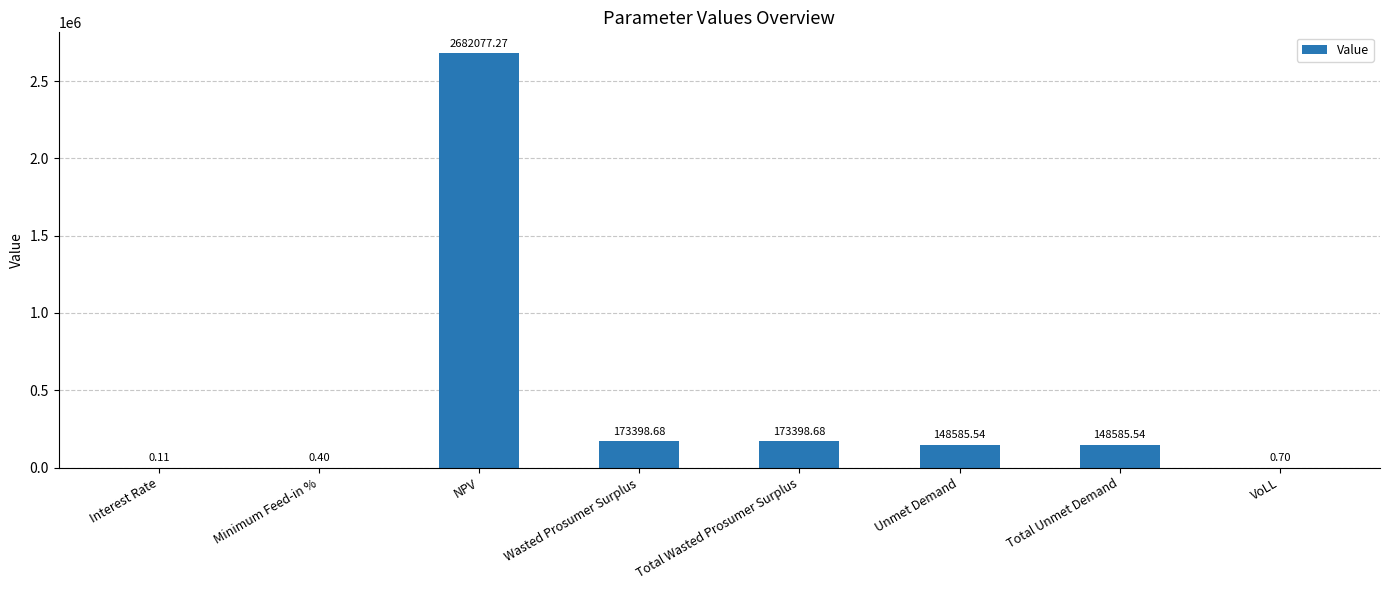

What is the sum of the values at Unmet Demand and Interest Rate?

148585.7